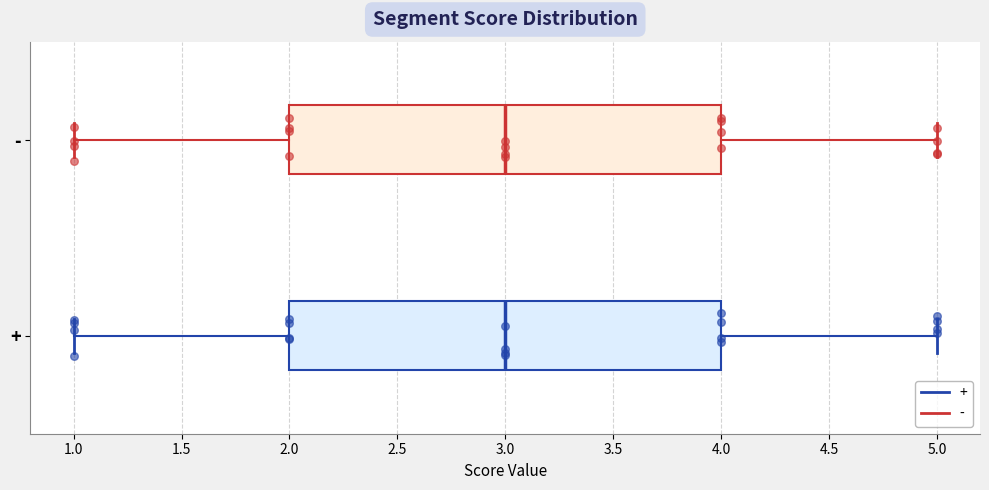

Reading bottom to top, read every box against the x-axis: the position of its median line, the range the box covers, and the ends of its whiskers. The values are not printed on the chart, so give them approximately, as read against the axis.

+: median 3, box 2 to 4, whiskers 1 to 5
-: median 3, box 2 to 4, whiskers 1 to 5